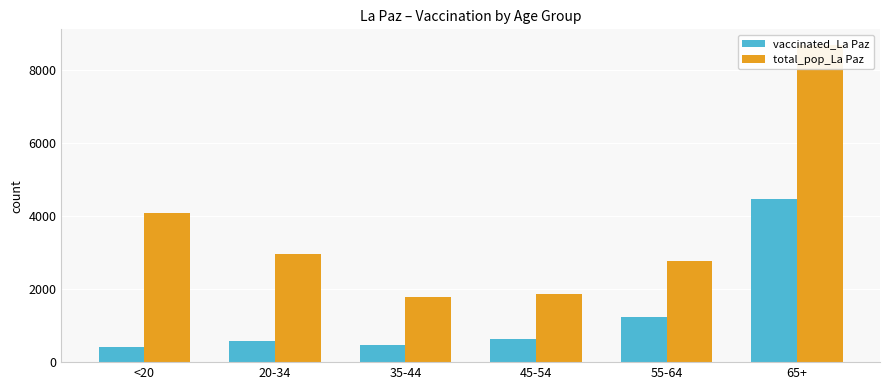

Rank the categories by total_pop_La Paz value from lowest to highest.

35-44, 45-54, 55-64, 20-34, <20, 65+